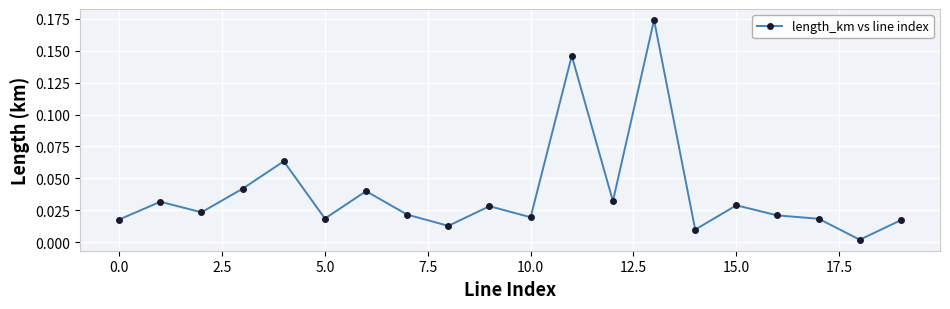

True or false: there are more than 0 points higher than both neighbors.

True